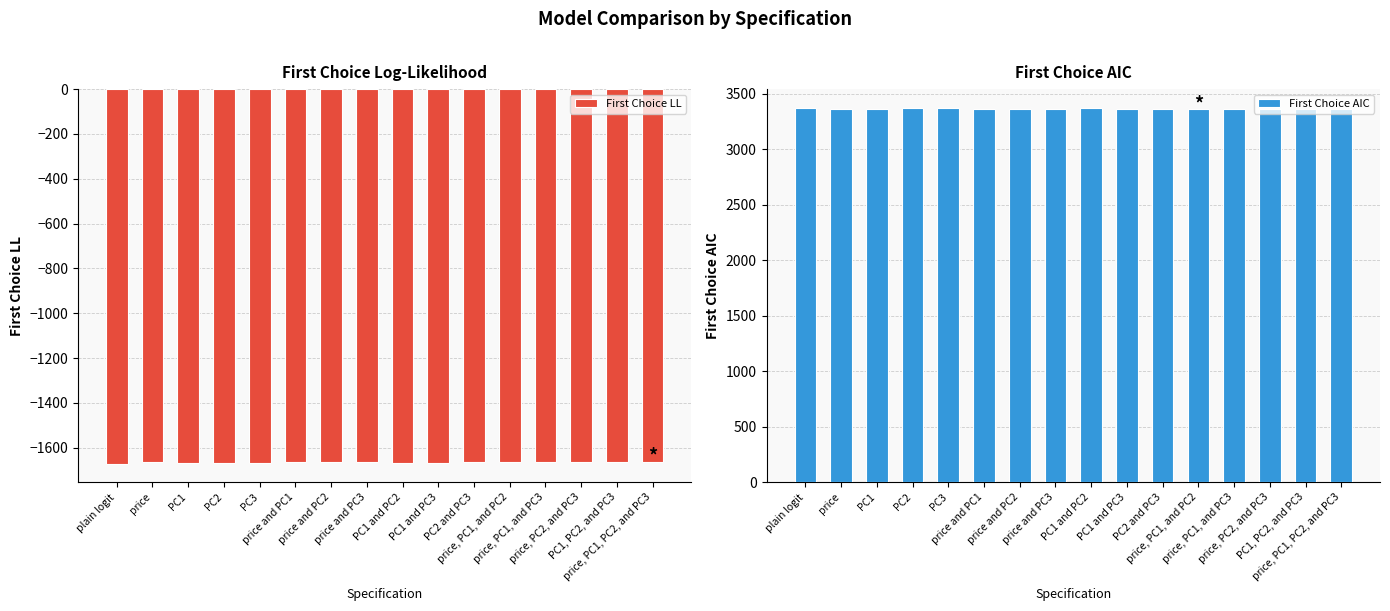

The First Choice AIC series shows 3362.6 at PC2 and PC3. True or false?

True